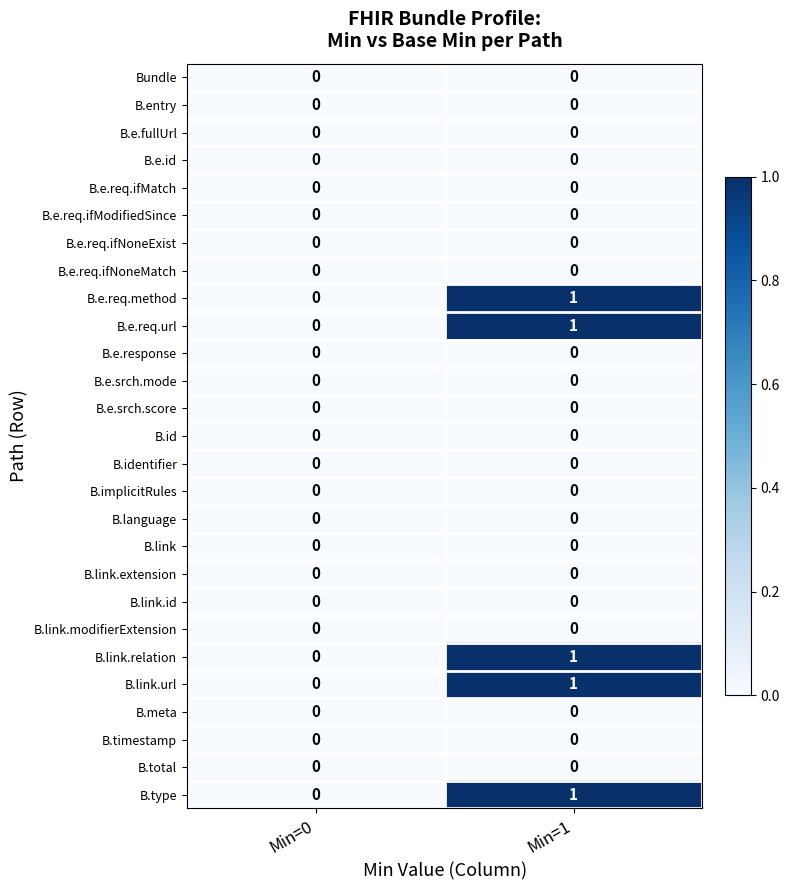

At which category is the sum across all series the highest?

Min=1